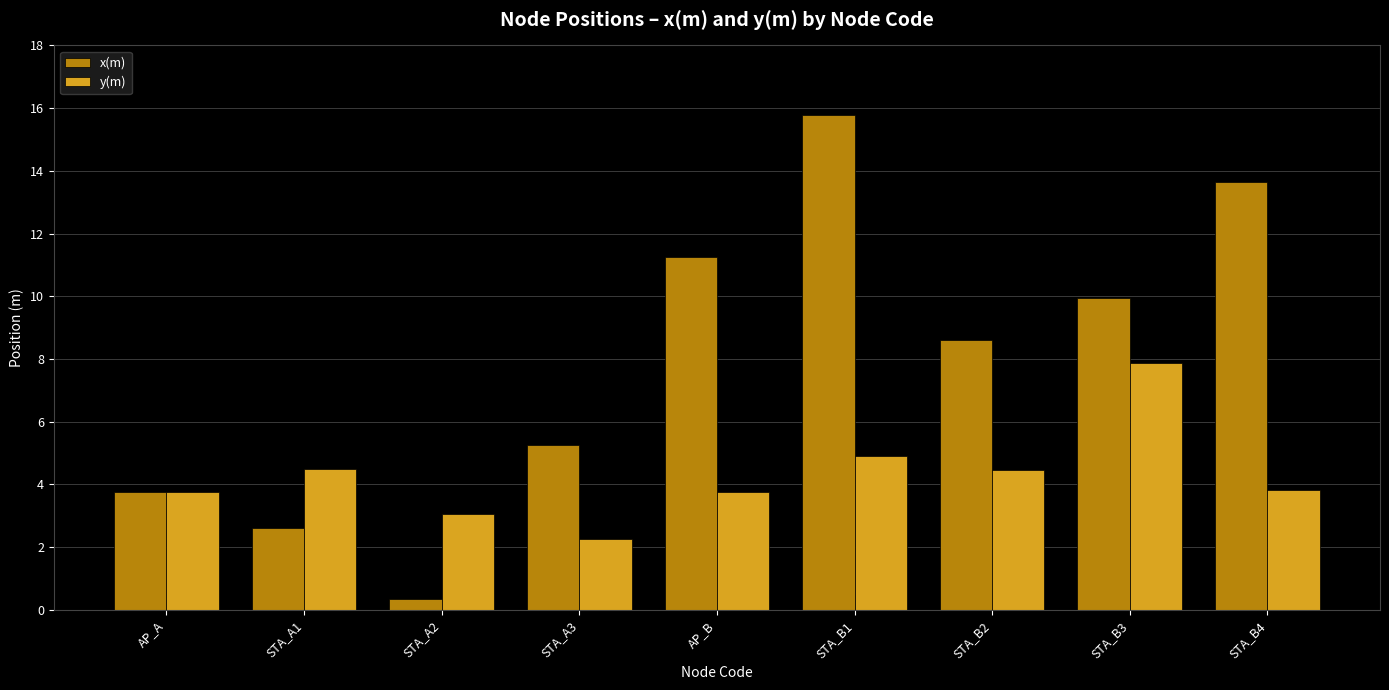

Which series changed the most between AP_A and STA_B2?

x(m)